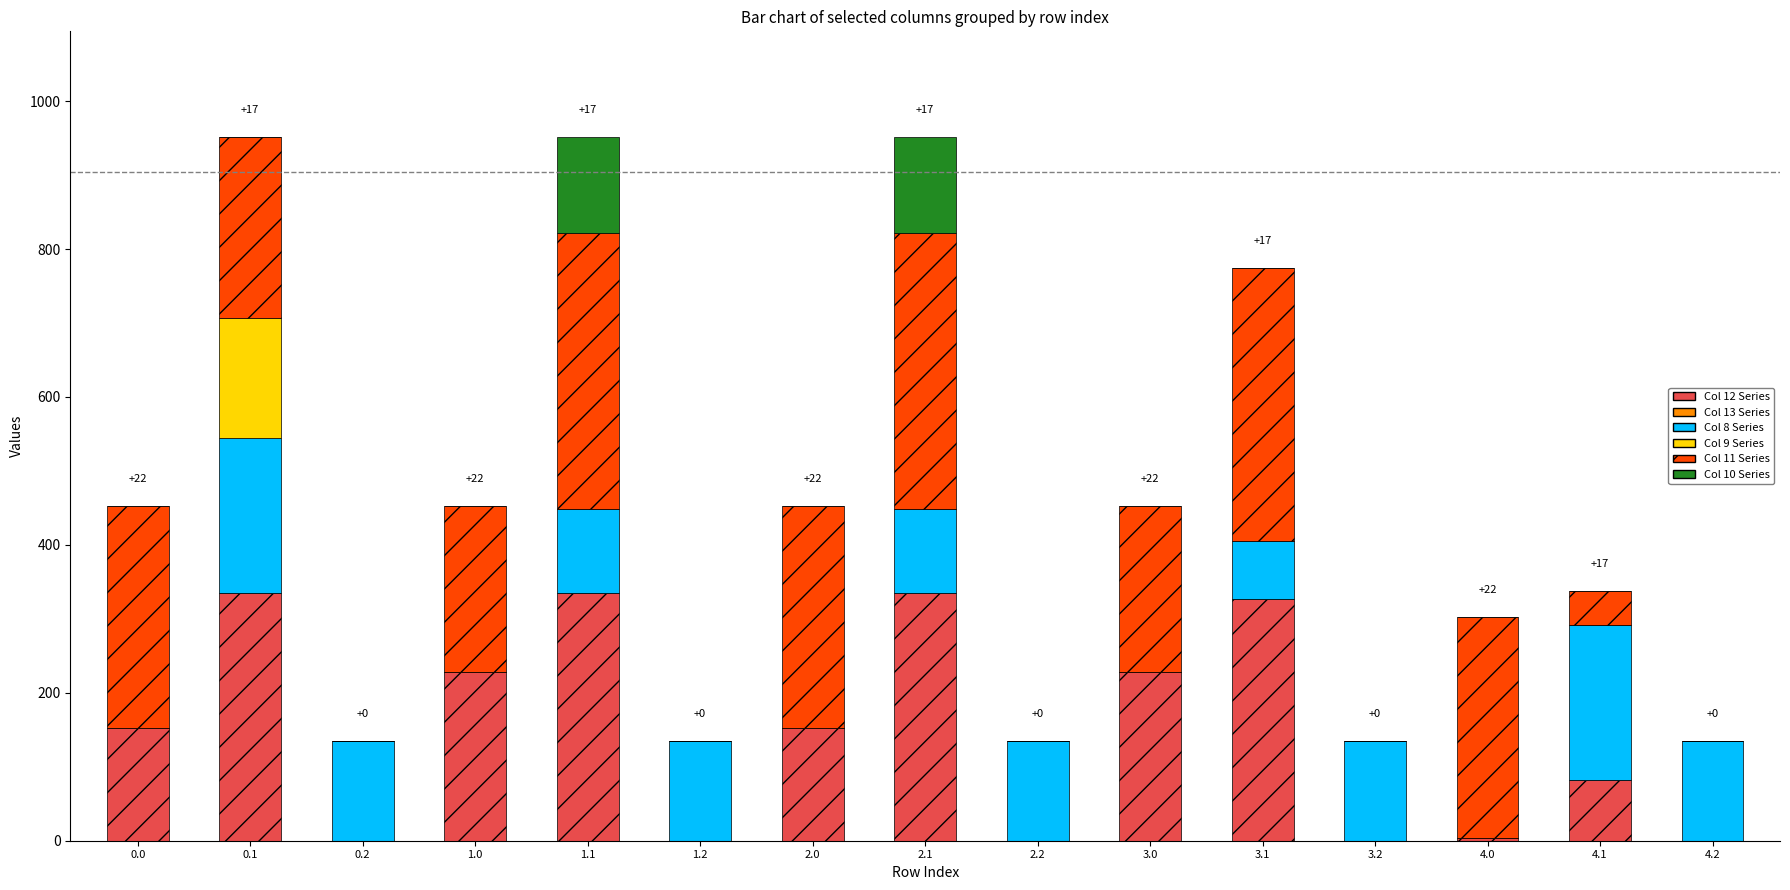

What is the maximum value for Col 12 Series?

334.7